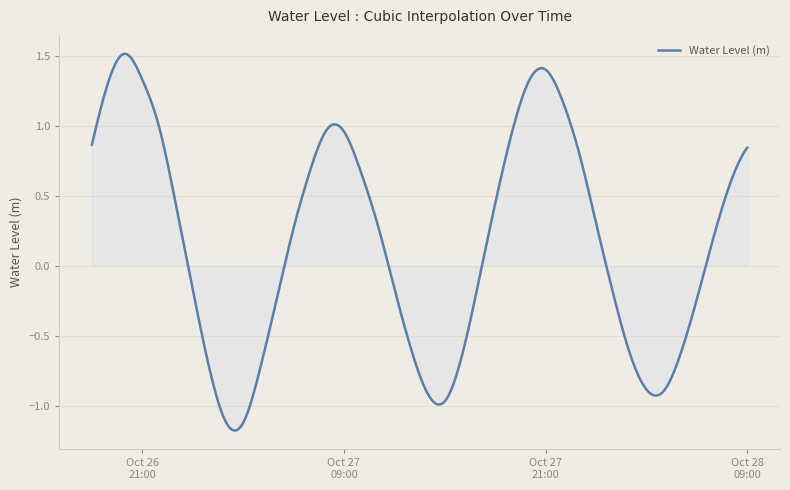

What is the difference between the maximum and minimum values?

2.7